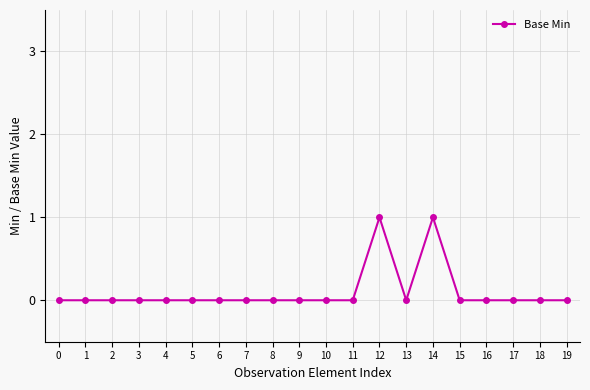

True or false: the data has more than 1 interior local peaks.

True